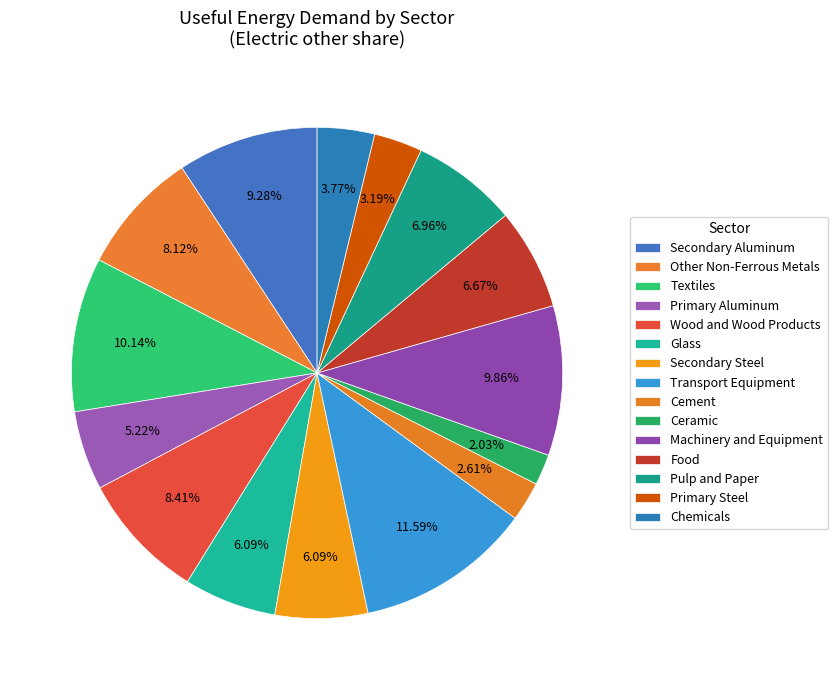

How many slices are in this pie chart?

15